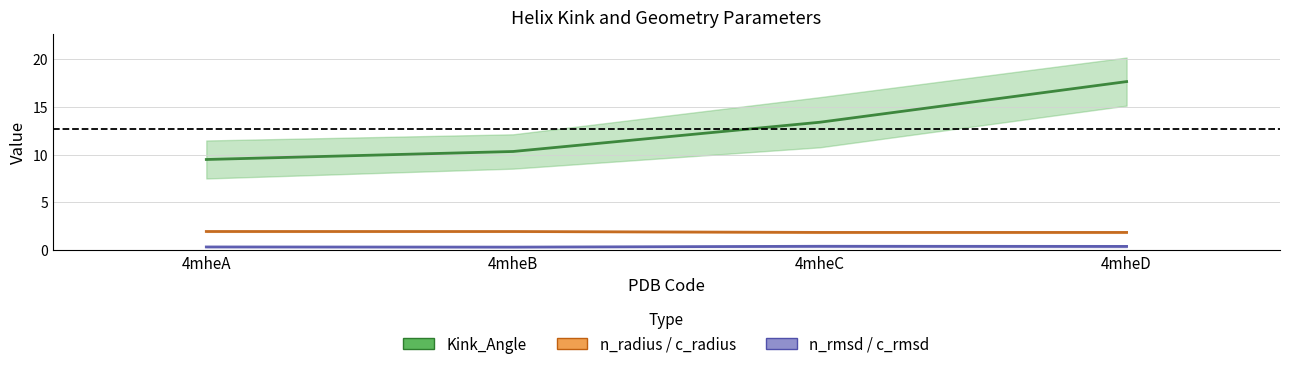

List the labels in order of c_rmsd value, smallest first.

4mheB, 4mheA, 4mheD, 4mheC